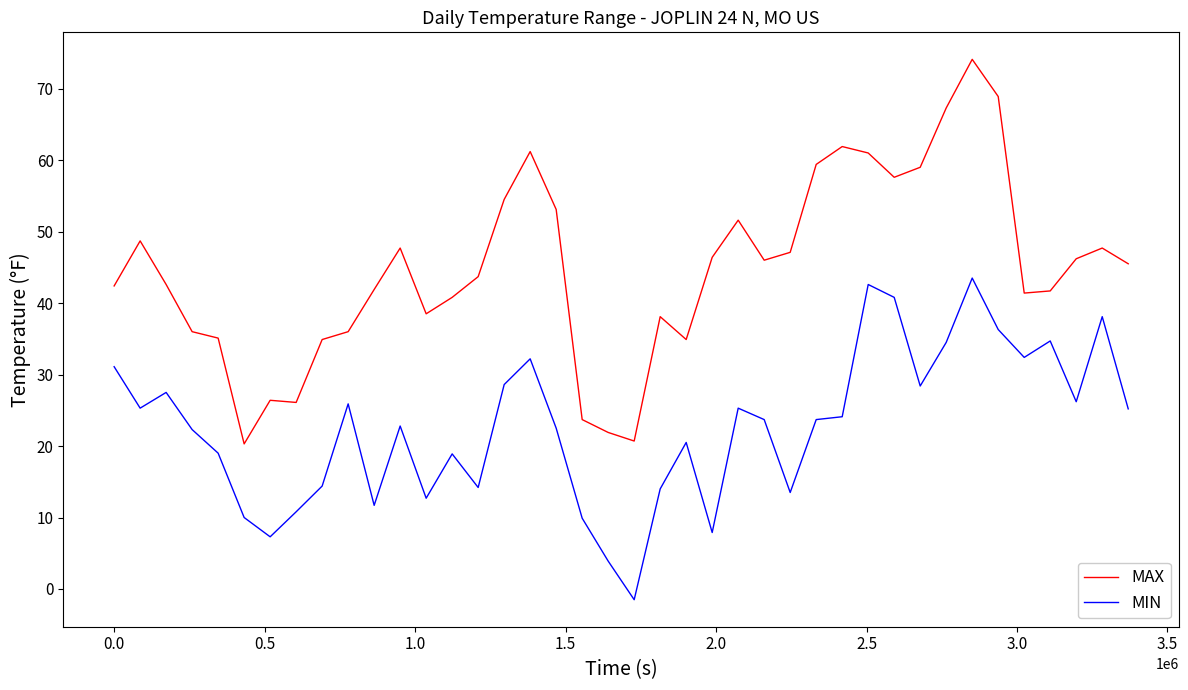

Which series has the widest spread of values?

MAX